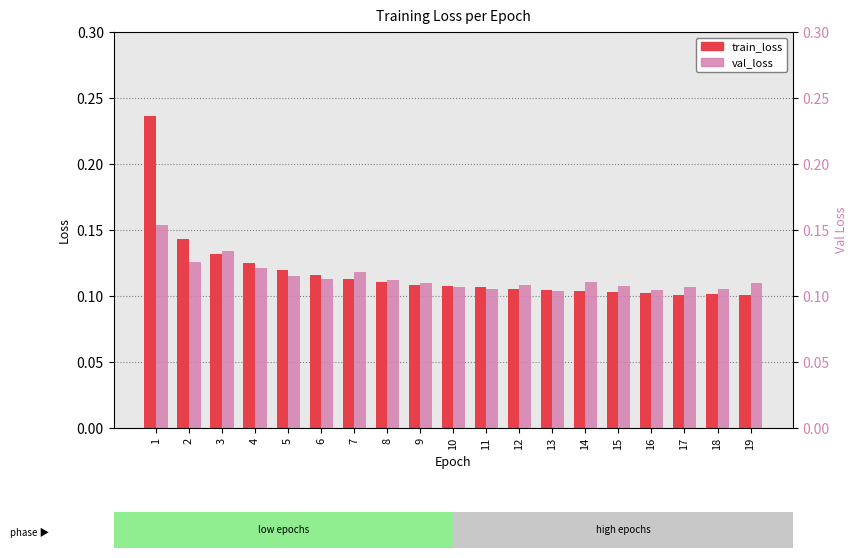

Rank the series by their average value, from highest to lowest.

train_loss, val_loss